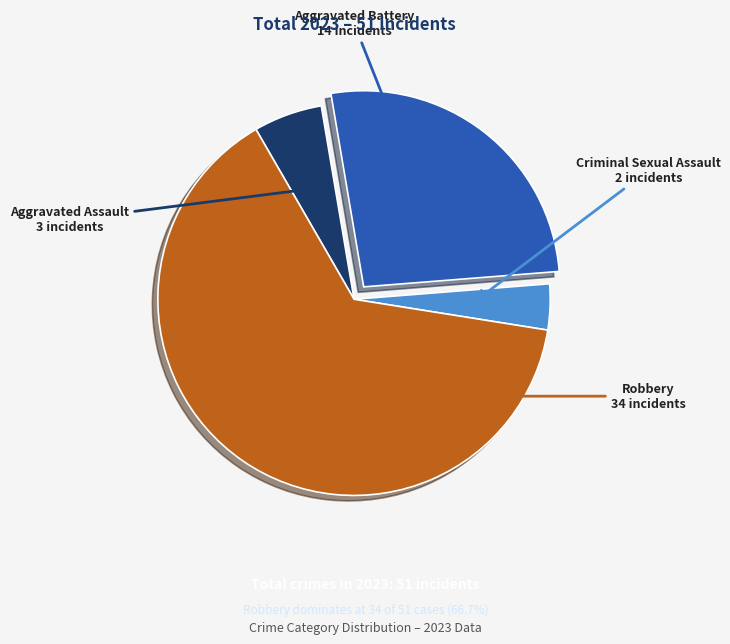

Is there a majority slice in this chart?

Yes